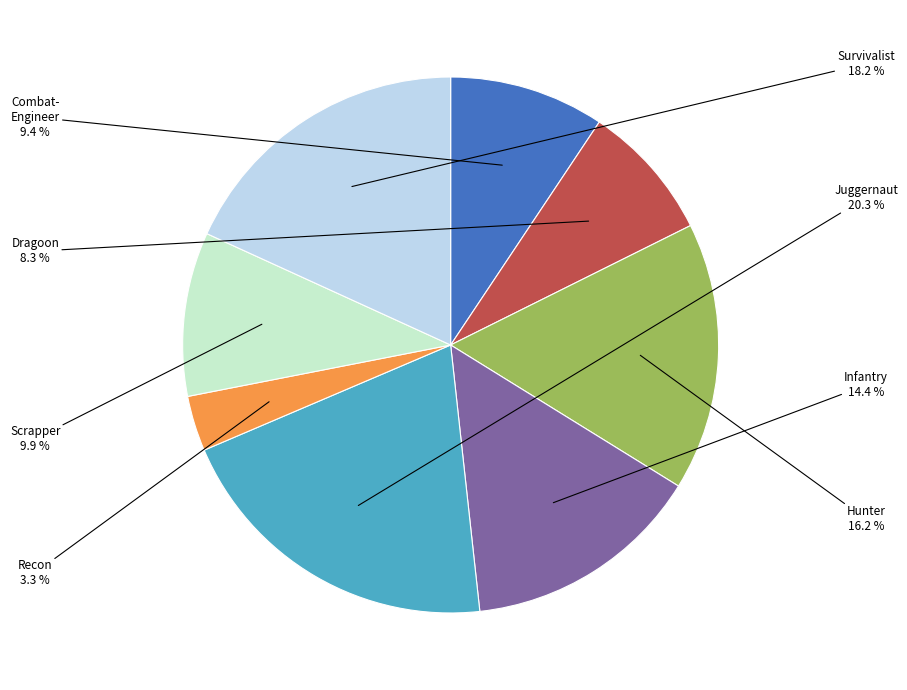

Is there any slice that represents more than half of the pie?

No